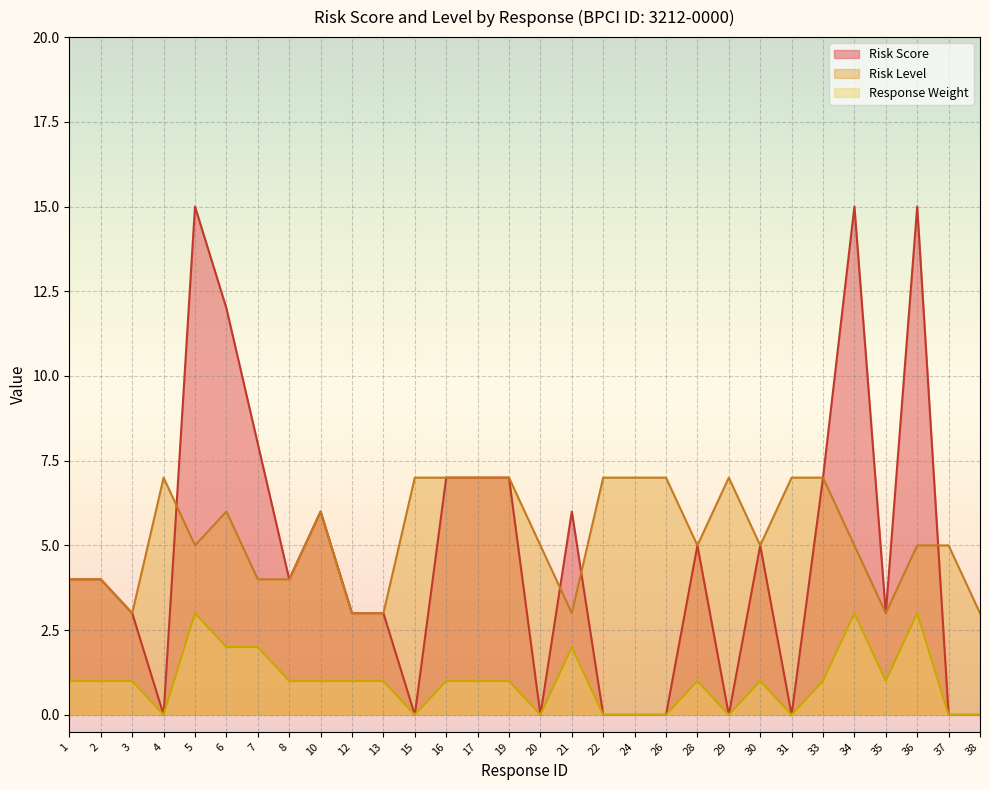

Rank the series at 8 from lowest to highest value.

Response Weight, Risk Score, Risk Level